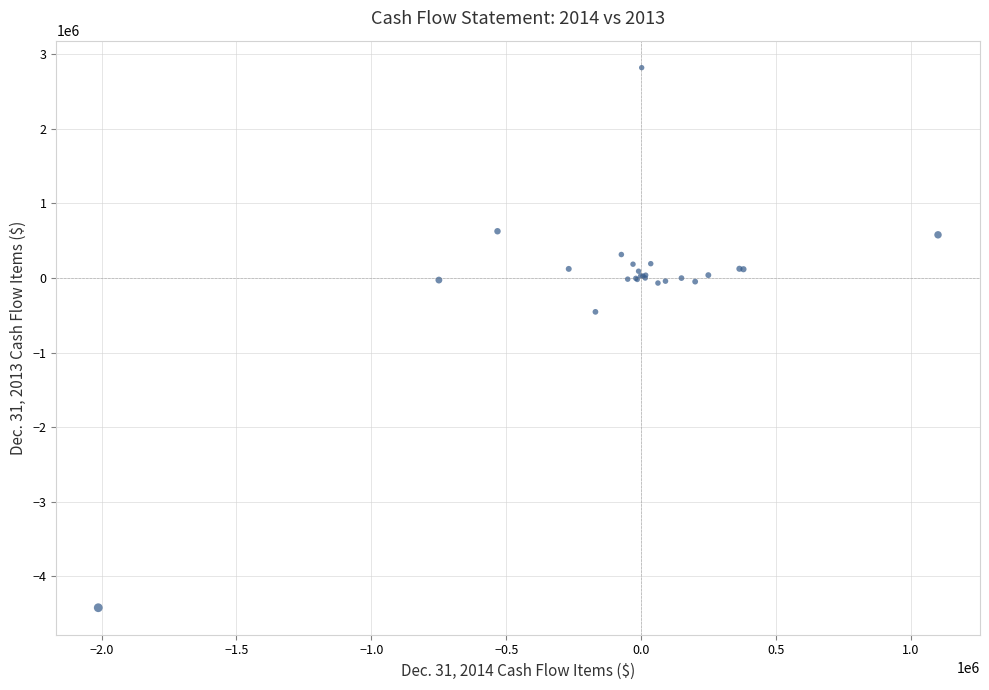

What Y value in the scatter plot is closest to -800193?

-453566